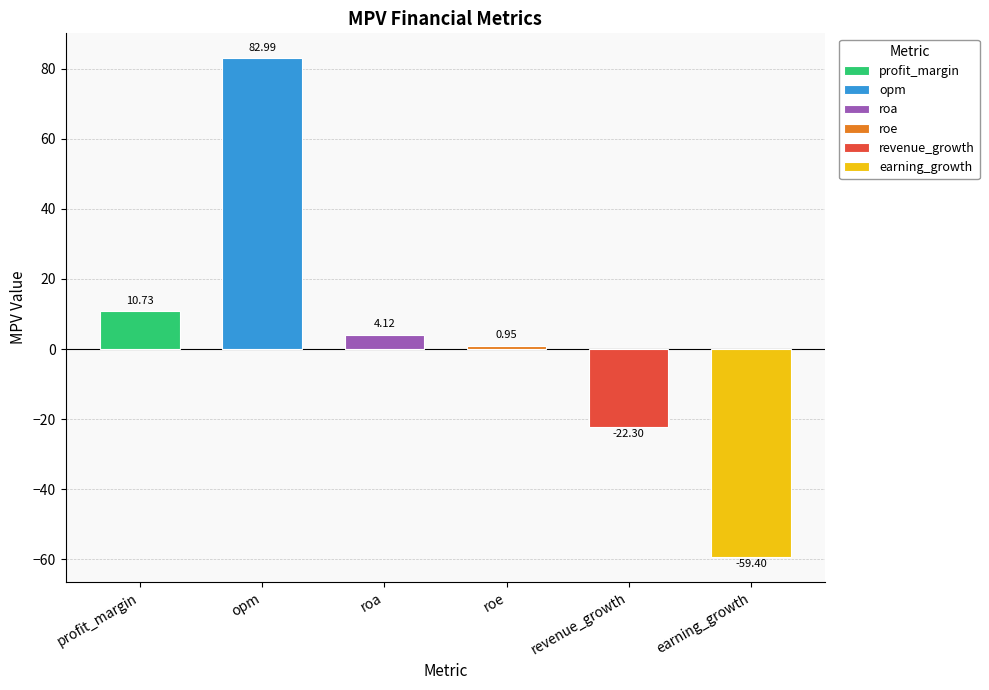

How many negative values are there?

2